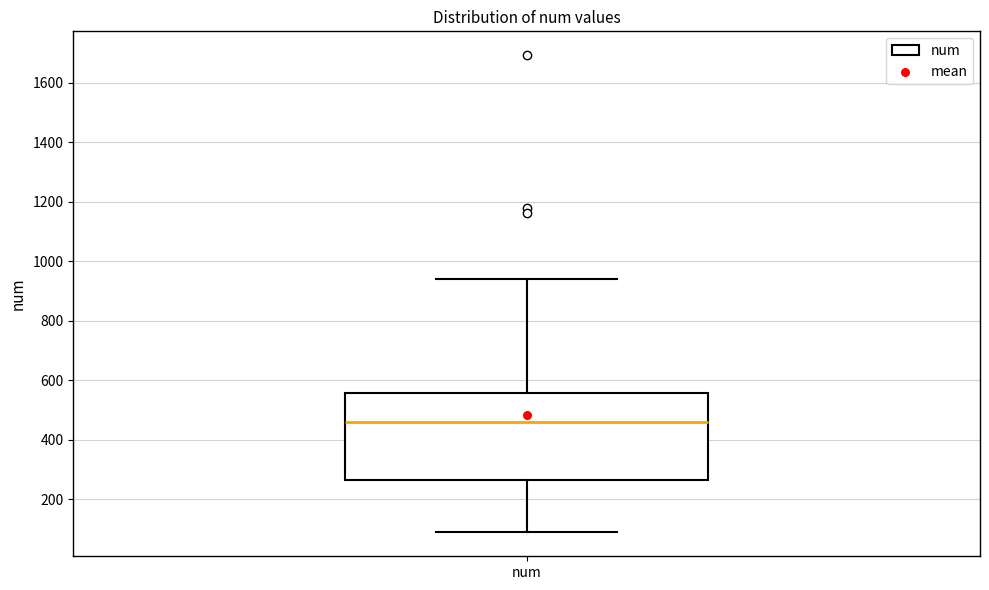

Transcribe this box plot: give where the median line is, the range the box spans, and where the two whiskers end, as read against the y-axis. The values are not printed on the chart, so give them approximately, as read against the axis.

median 460, box 260 to 560, whiskers 80 to 940